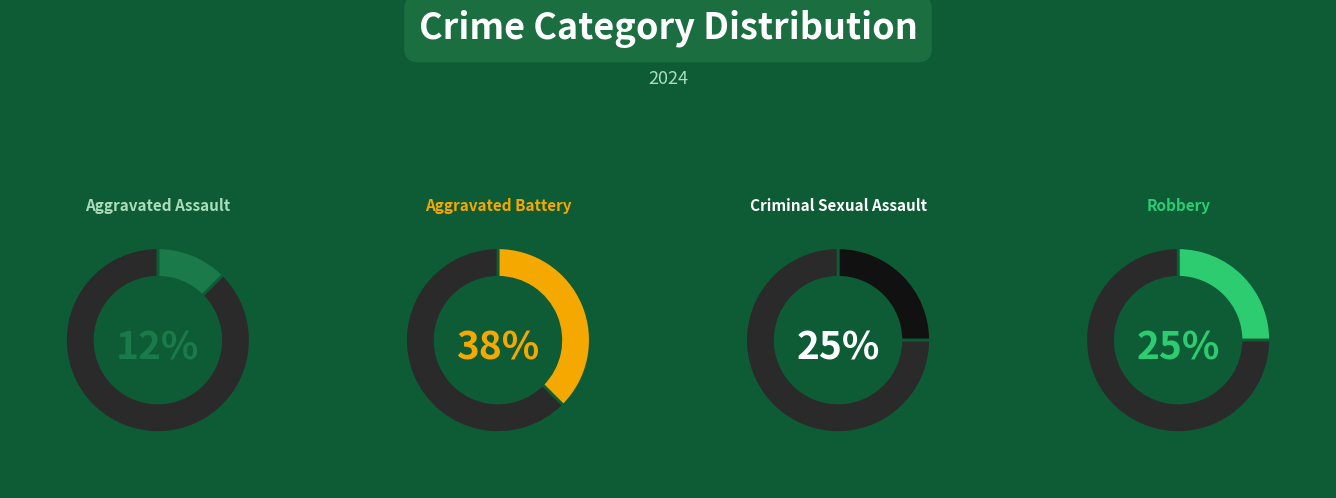

What percentage is NOT represented by Aggravated Battery?

62.5%